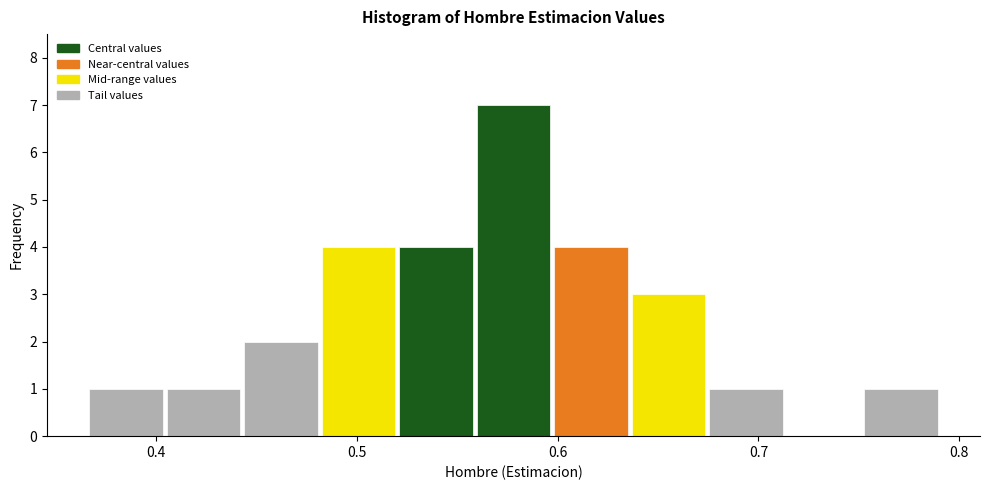

Read against the x-axis, roughly where is the centre of the tallest bar?

0.58